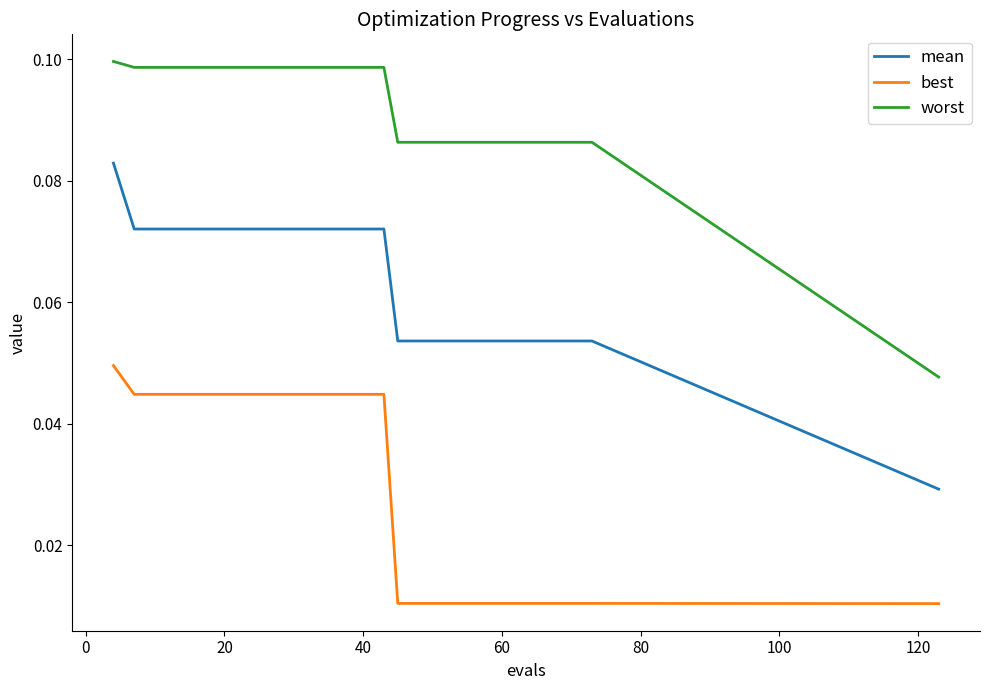

True or false: mean and best intersect in this chart.

False